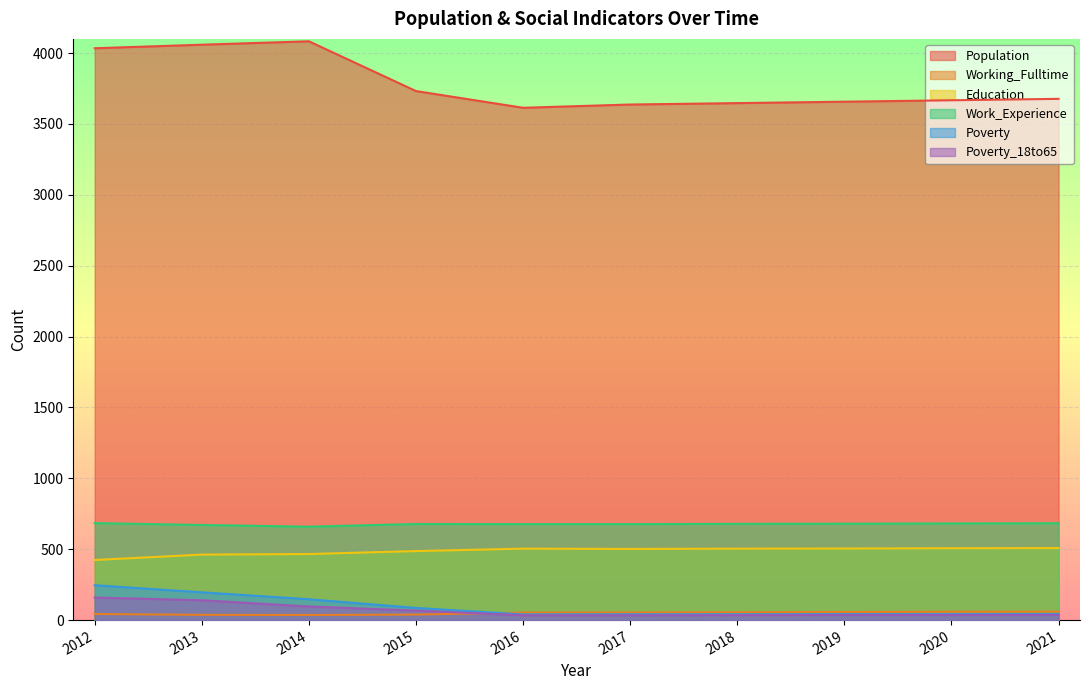

Reading right to left, what are all the values shown in this chart?

Population: 2021=3677	2020=3667	2019=3657	2018=3647	2017=3637	2016=3614	2015=3732	2014=4083	2013=4059	2012=4034
Working_Fulltime: 2021=60	2020=59	2019=57	2018=55	2017=54	2016=53	2015=39	2014=36	2013=37	2012=43
Education: 2021=508	2020=507	2019=505	2018=504	2017=502	2016=504	2015=487	2014=466	2013=462	2012=424
Work_Experience: 2021=683	2020=682	2019=680	2018=679	2017=677	2016=677	2015=678	2014=659	2013=671	2012=684
Poverty: 2021=43	2020=42	2019=42	2018=41	2017=41	2016=40	2015=86	2014=147	2013=196	2012=246
Poverty_18to65: 2021=37	2020=36	2019=36	2018=35	2017=34	2016=34	2015=67	2014=96	2013=140	2012=159